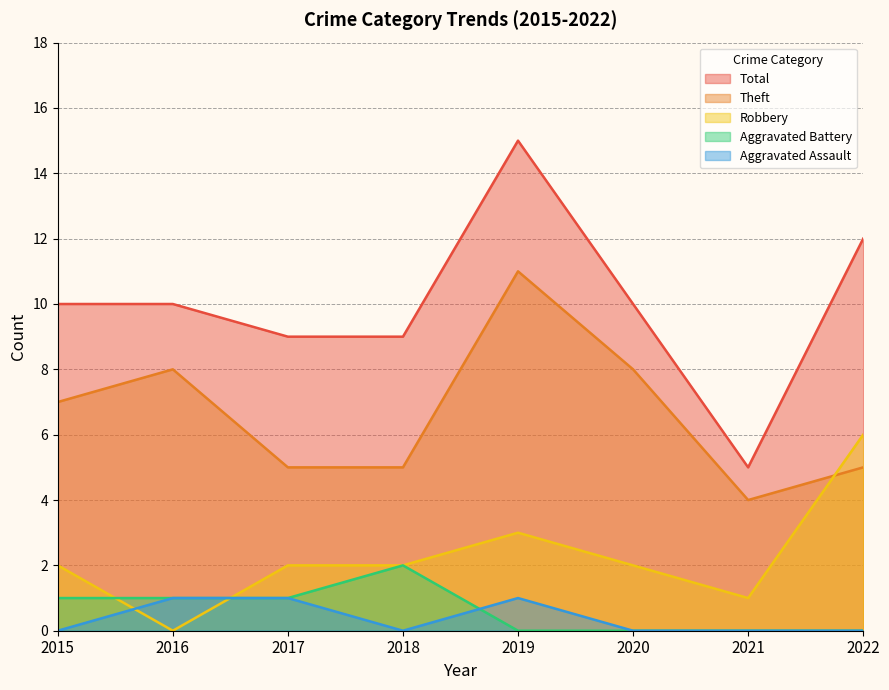

Is the value of Aggravated Assault at 2017 greater than the value of Theft at 2019?

No